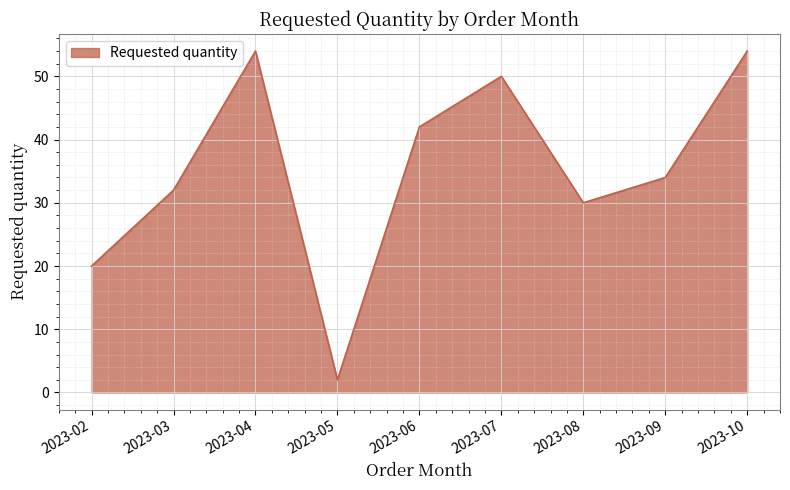

Where is the data nearest to the value 28?

2023-08